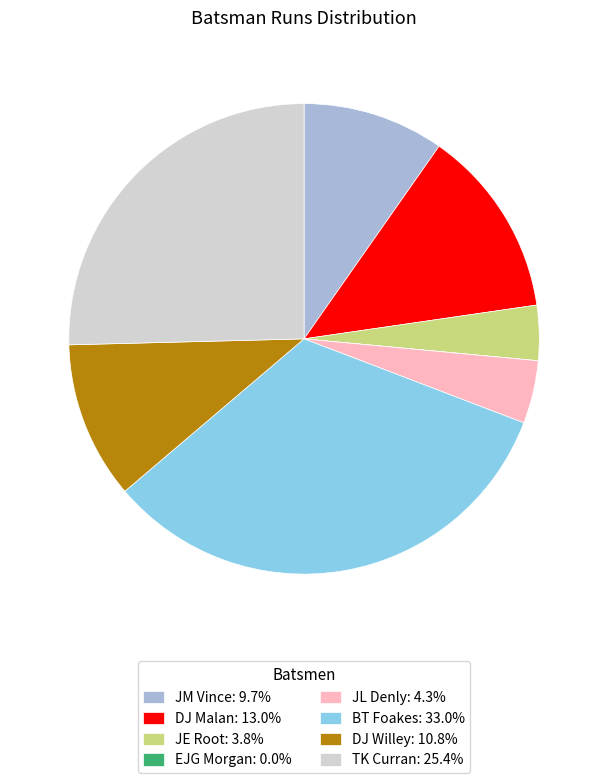

Which has a higher value, TK Curran or DJ Malan?

TK Curran